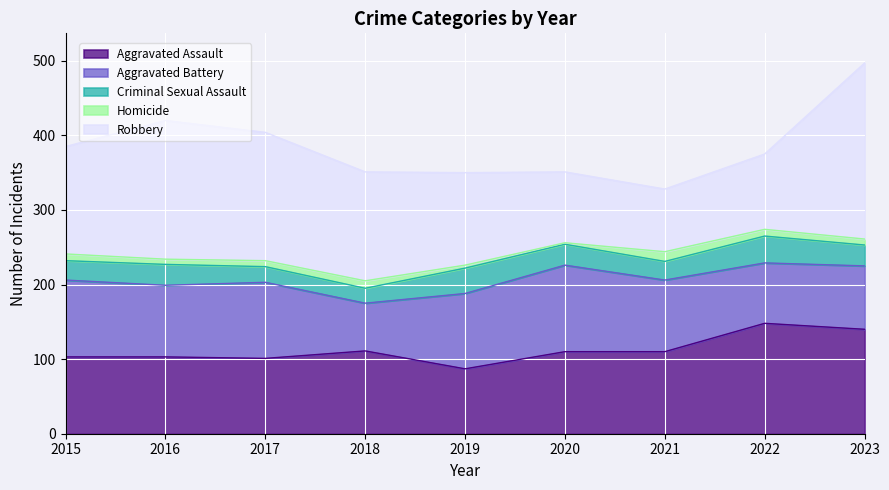

Reading left to right, transcribe all the data shown in this chart.

Aggravated Assault: 103	103	101	111	87	110	110	148	140
Aggravated Battery: 103	96	102	64	101	116	96	81	85
Criminal Sexual Assault: 26	28	21	20	34	28	25	36	28
Homicide: 9	7	8	10	4	2	13	9	8
Robbery: 144	186	172	146	124	95	84	101	236